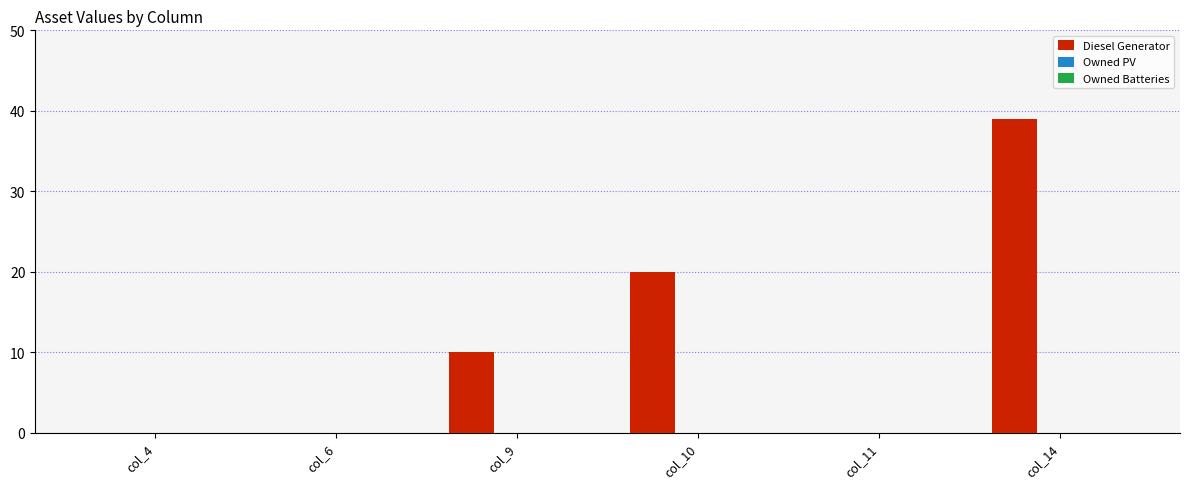

What is the change in value from col_11 to col_14?

+39